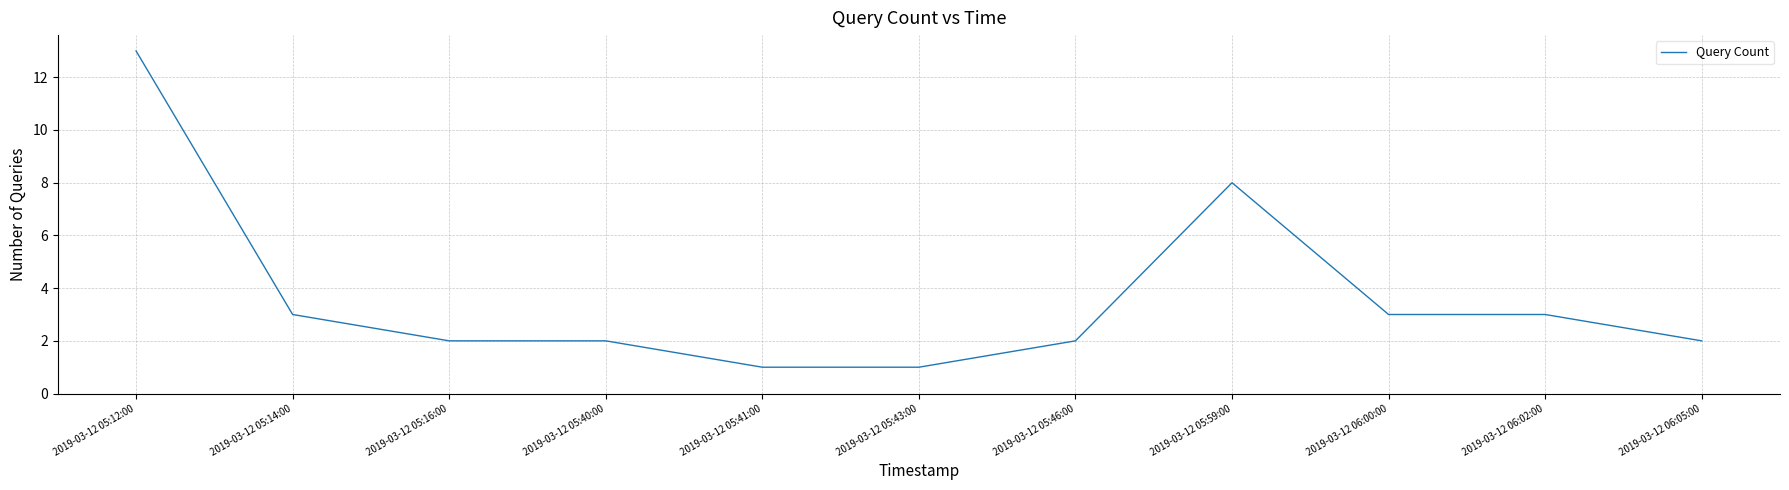

What position from the left is 2019-03-12 05:14:00?

2